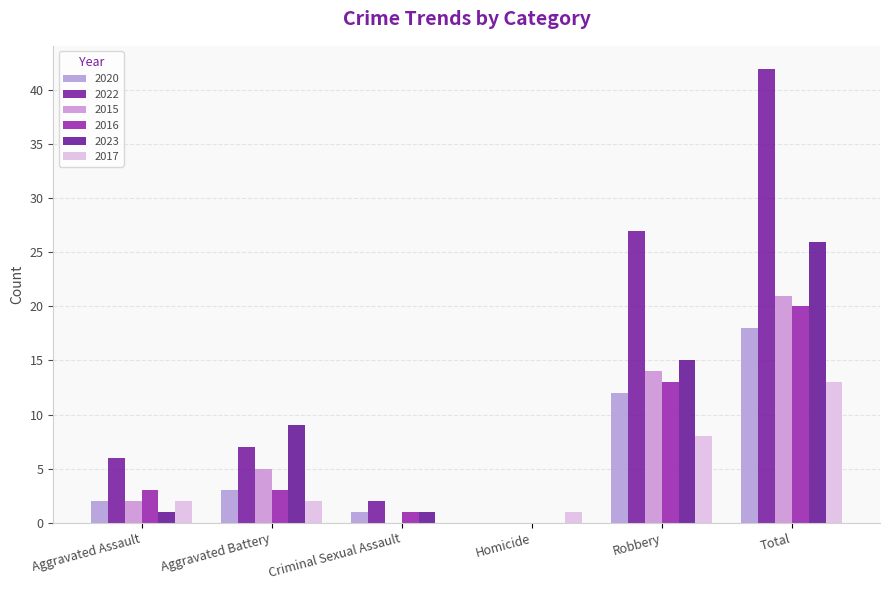

What is the label of the 1st bar from the right?

Total